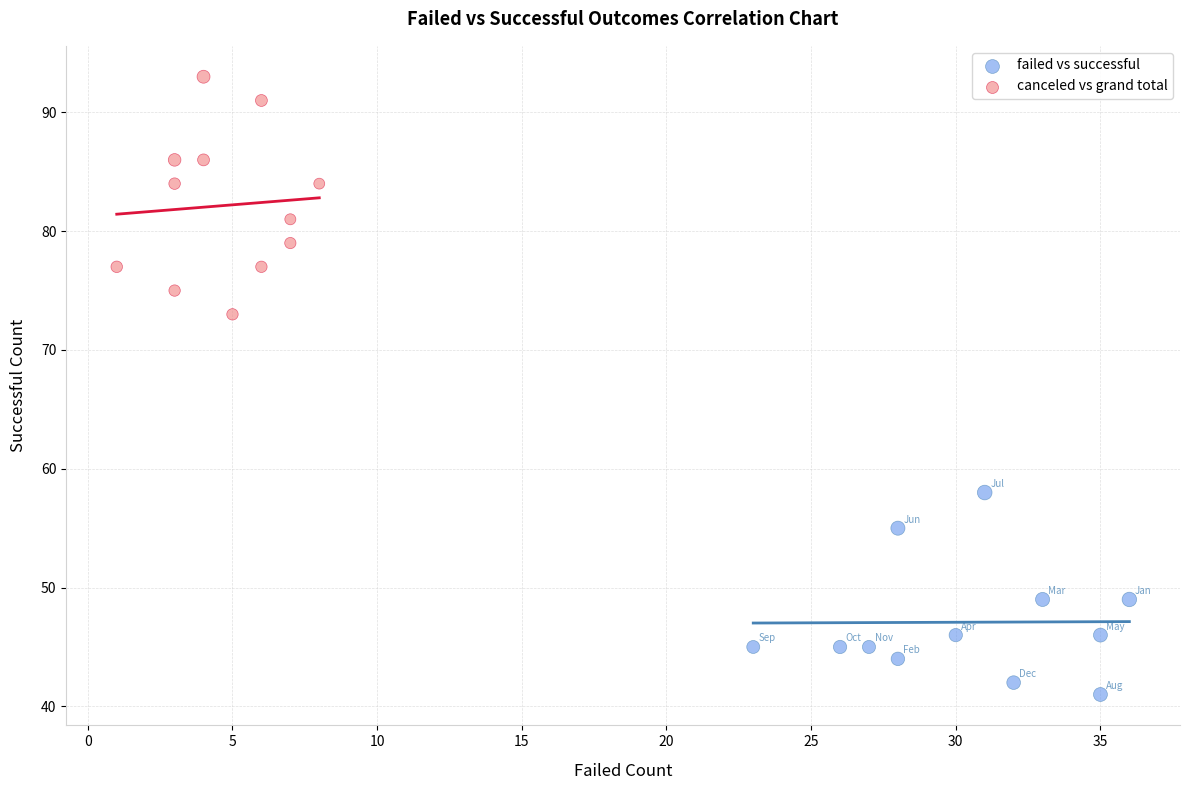

Which series reaches the maximum Y coordinate?

canceled vs grand total